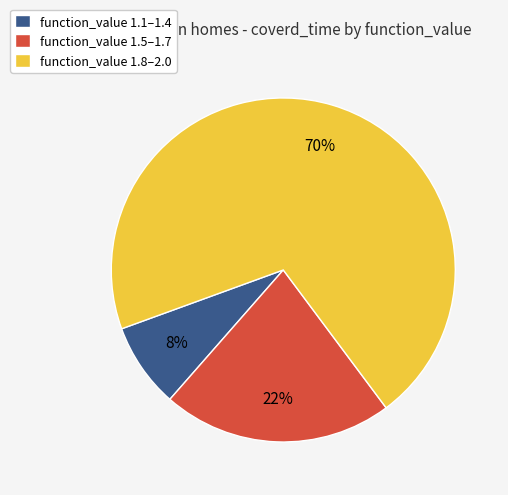

How many slices are in this pie chart?

3